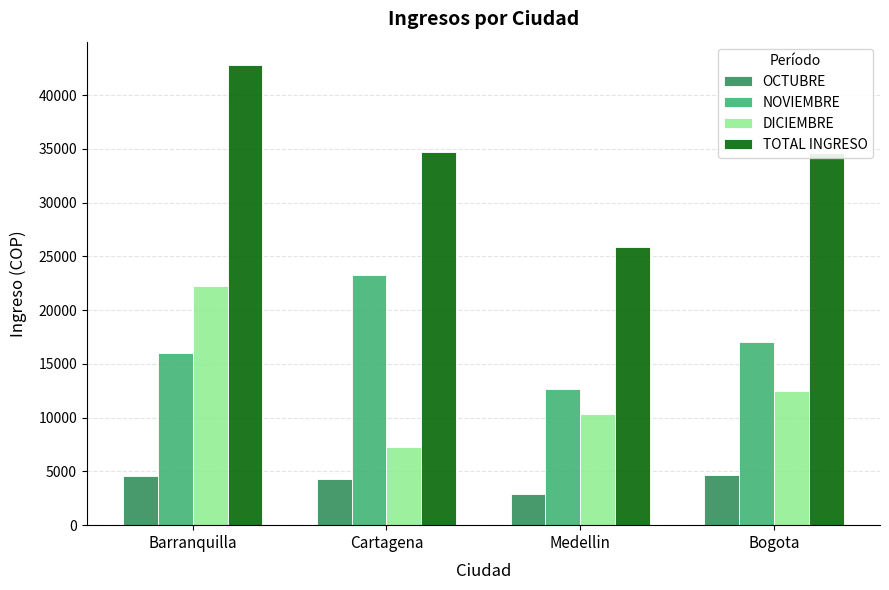

How many groups of bars are there?

4